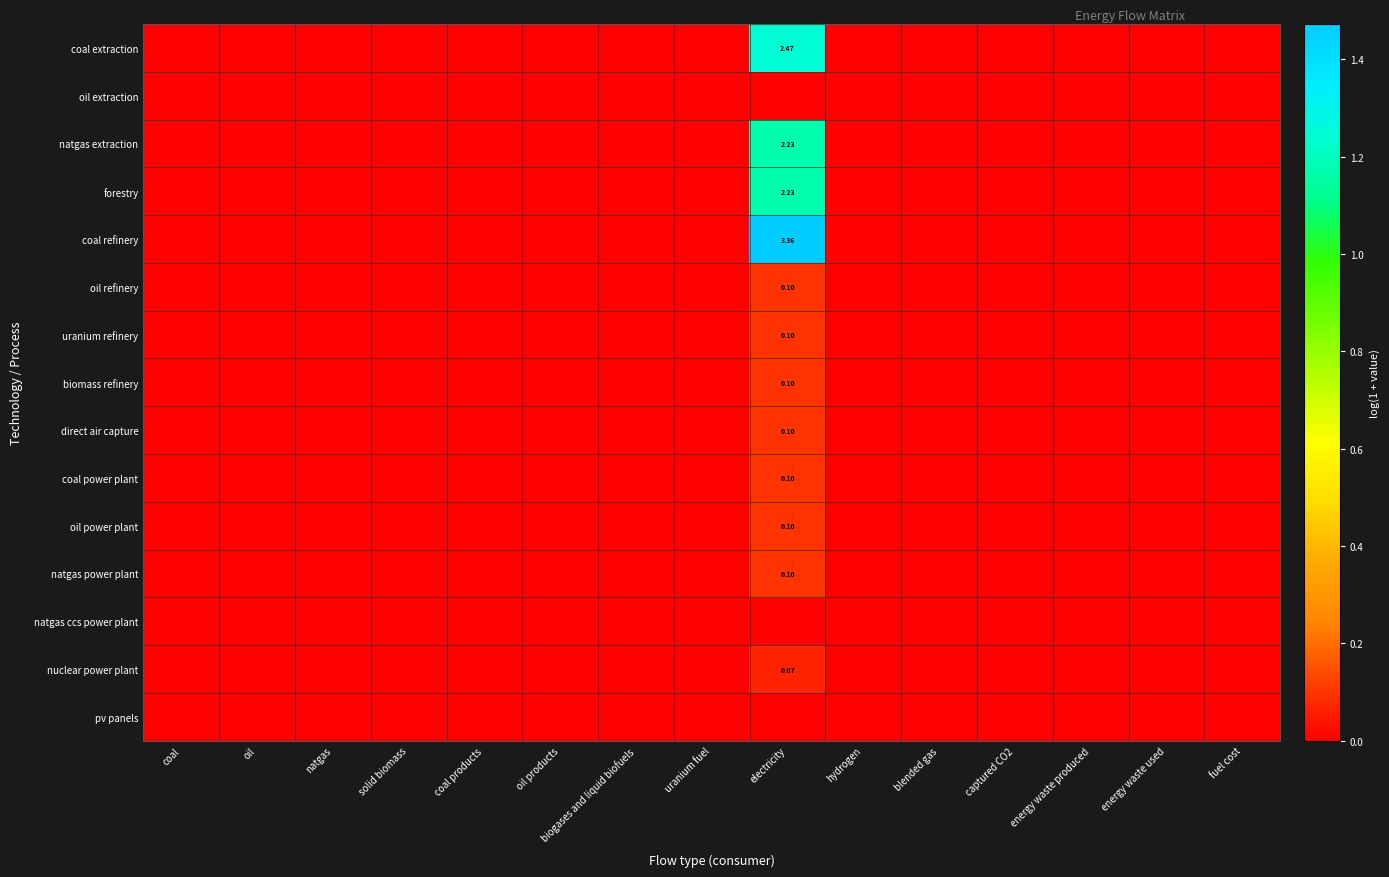

Rank the series by their maximum value, from lowest to highest.

natgas ccs power plant, pv panels, oil extraction, nuclear power plant, uranium refinery, biomass refinery, coal power plant, oil power plant, natgas power plant, oil refinery, direct air capture, natgas extraction, forestry, coal extraction, coal refinery